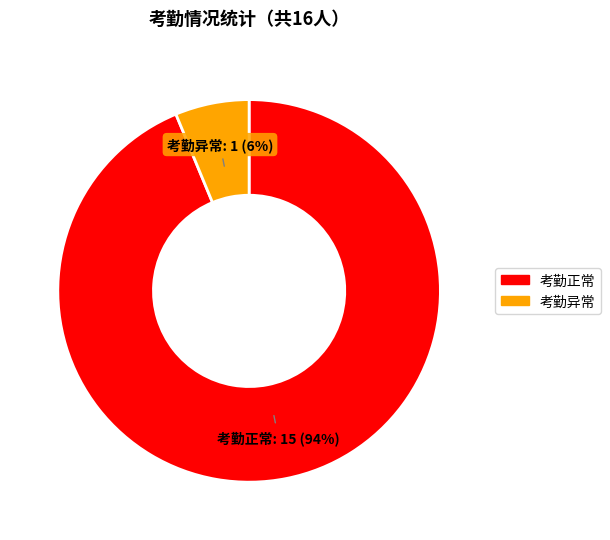

To the nearest percent, what is the combined percentage of 考勤正常 and 考勤异常?

100%